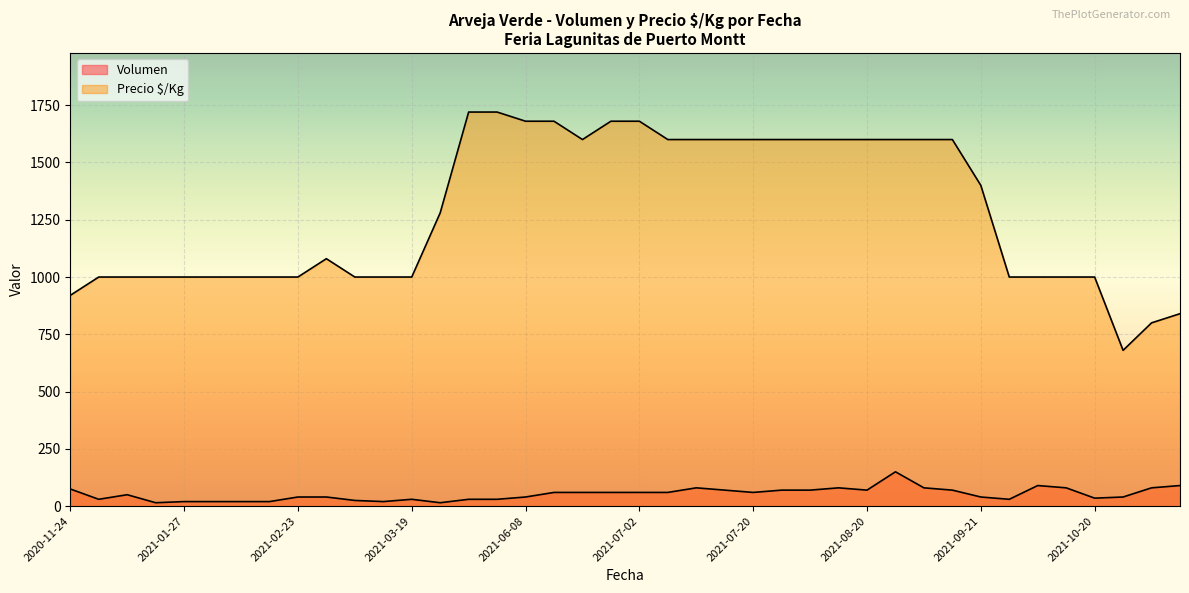

At how many categories does at least one series exceed 992?

36